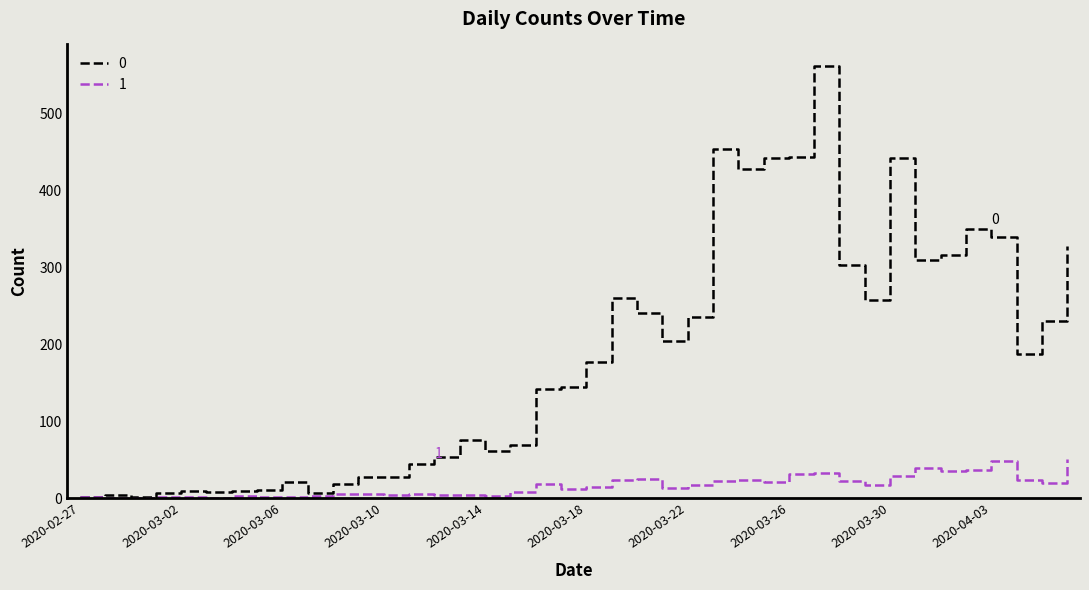

What is the greatest value displayed?

562